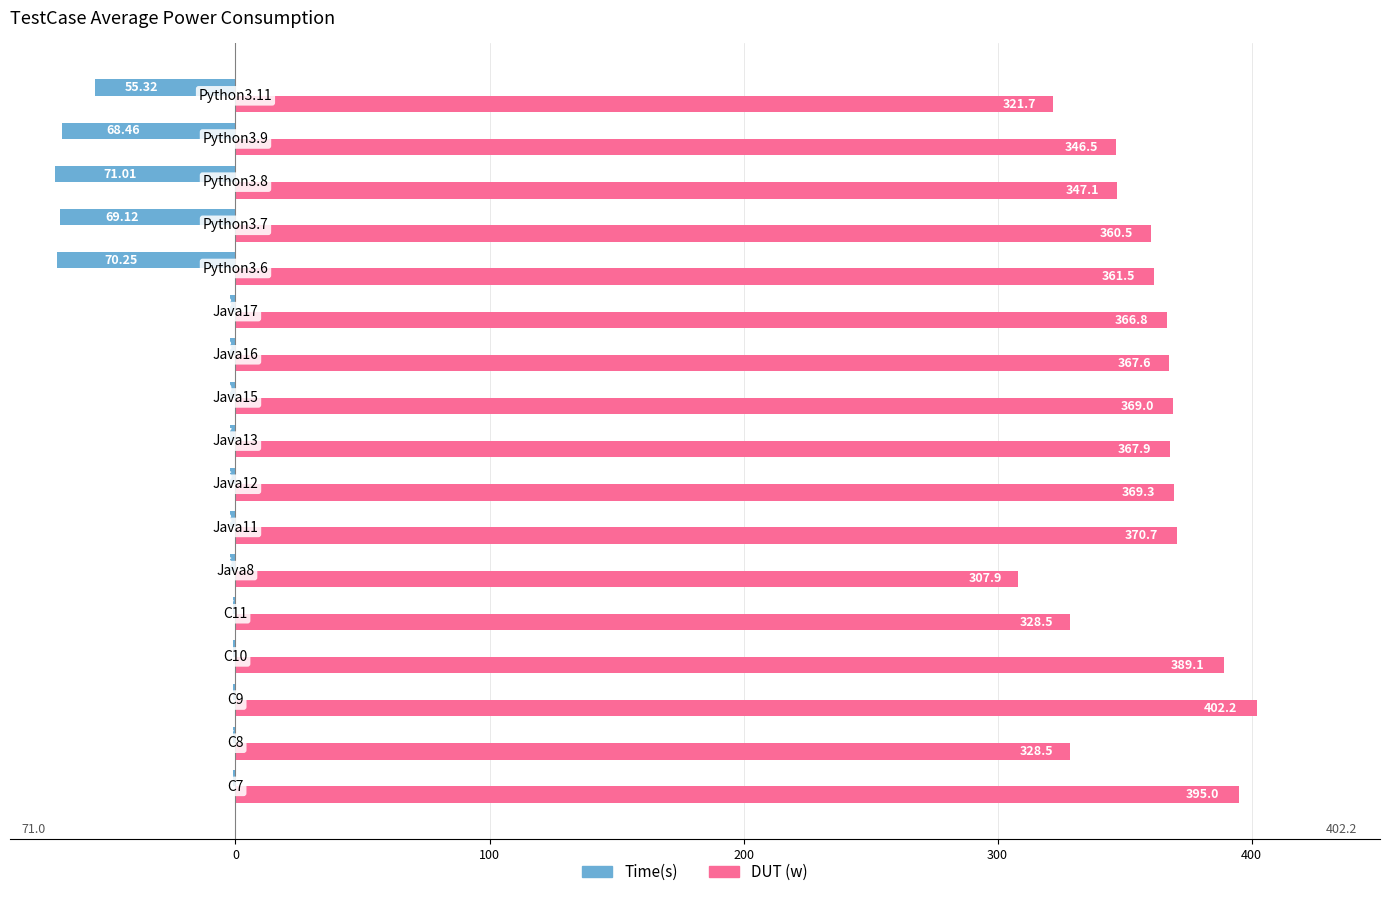

Which series has the largest total across all categories?

DUT (w)